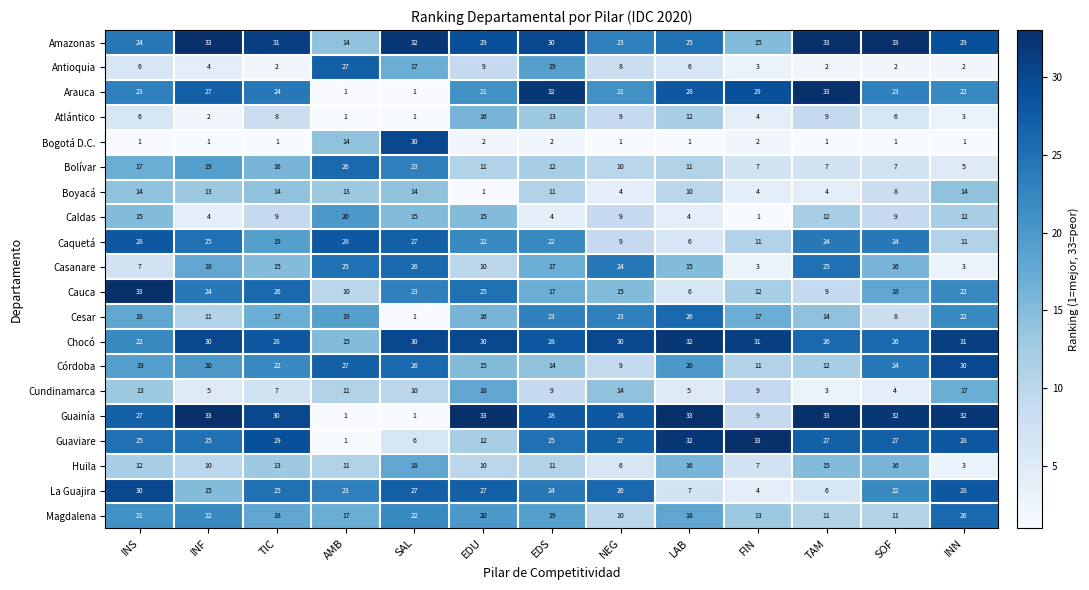

What value does the Casanare series have at SAL?

26